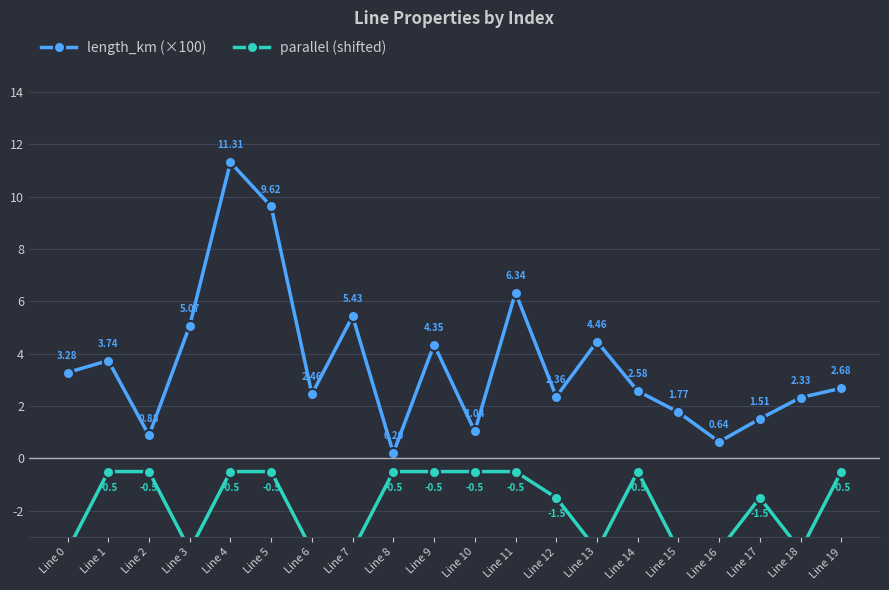

How many lines are shown in the chart?

2